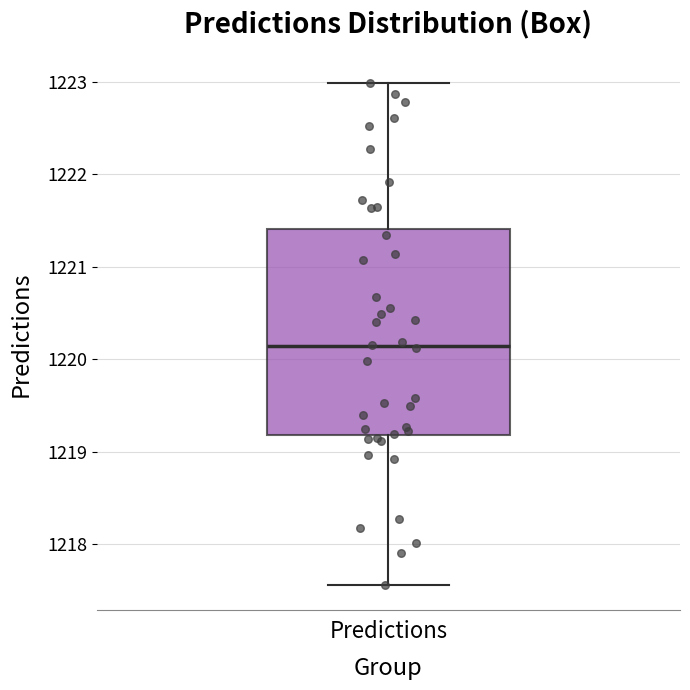

Transcribe this box plot: give where the median line is, the range the box spans, and where the two whiskers end, as read against the y-axis. The values are not printed on the chart, so give them approximately, as read against the axis.

median 1220.1, box 1219.2 to 1221.4, whiskers 1217.6 to 1223.0